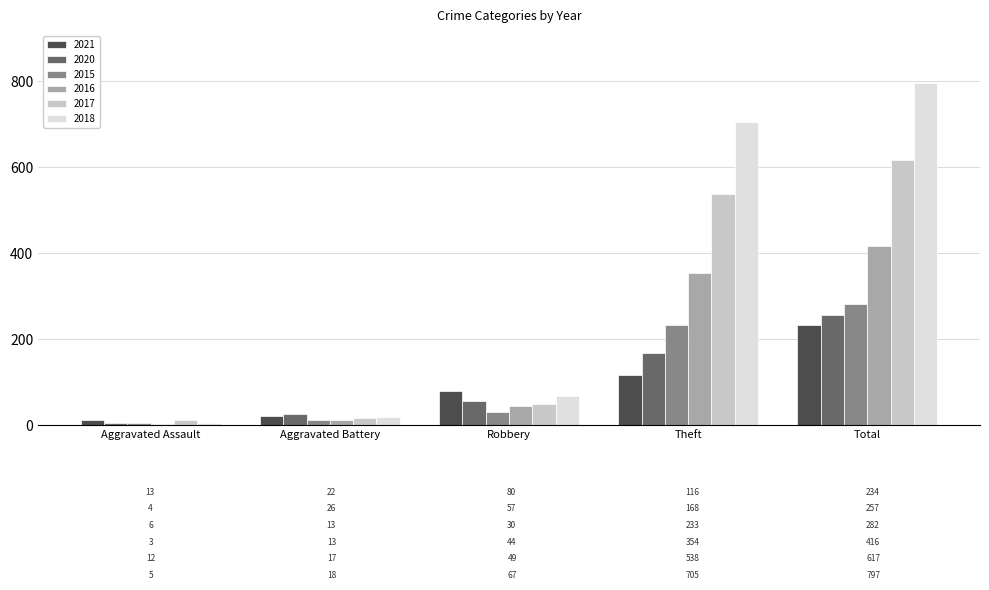

What is the value of the 2018 bar at the 2nd from the left?

18